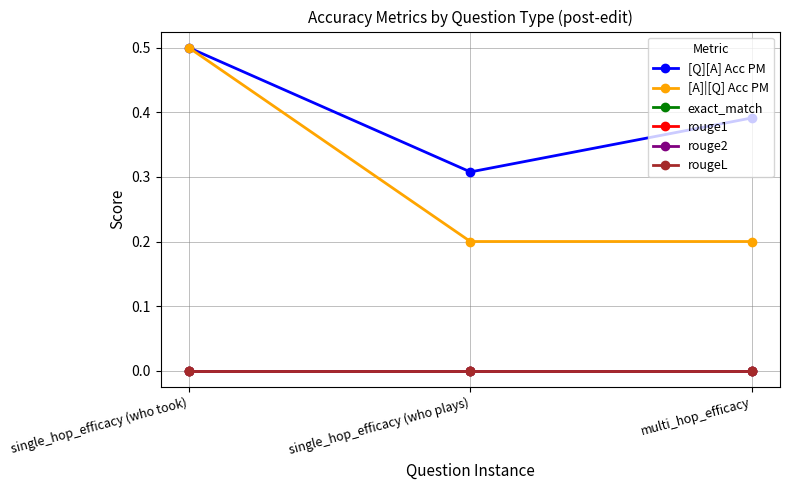

Rank the categories by rouge1 value from highest to lowest.

single_hop_efficacy (who took), single_hop_efficacy (who plays), multi_hop_efficacy